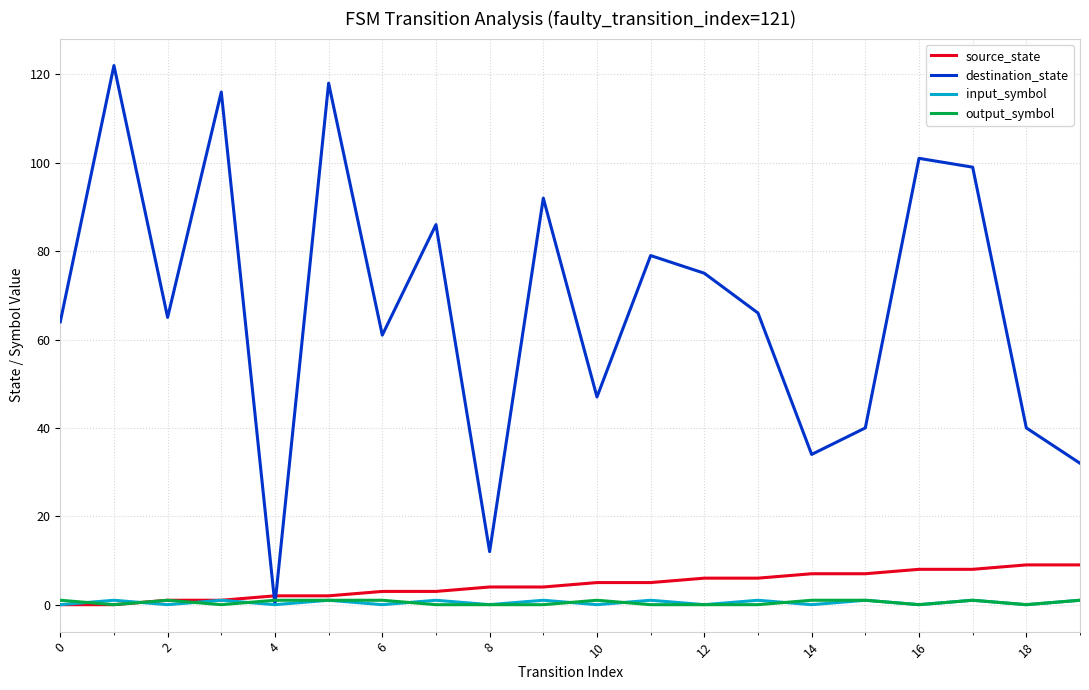

What is the greatest value displayed?

122